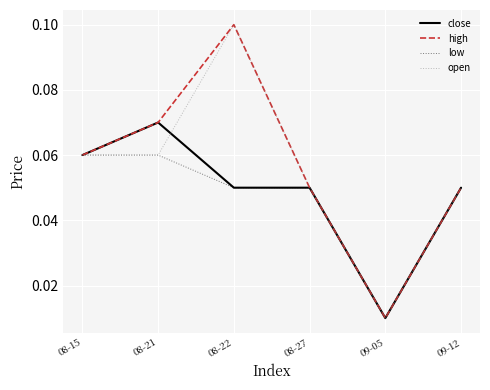

Where is close nearest to the value 0?

09-05